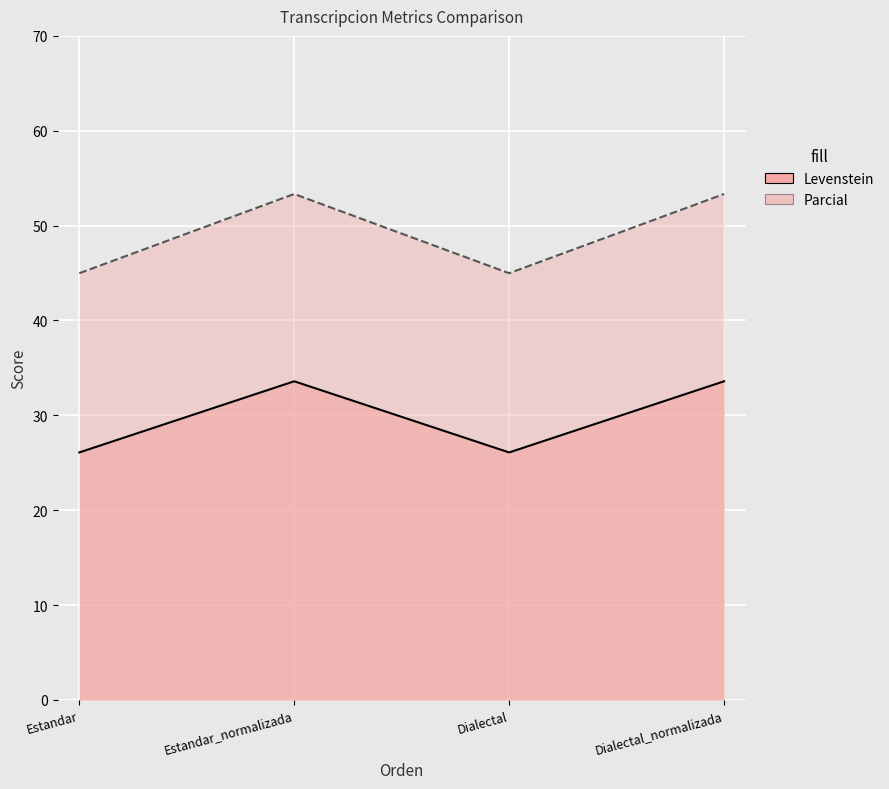

Between Estandar_normalizada and Dialectal_normalizada, which is larger?

Estandar_normalizada